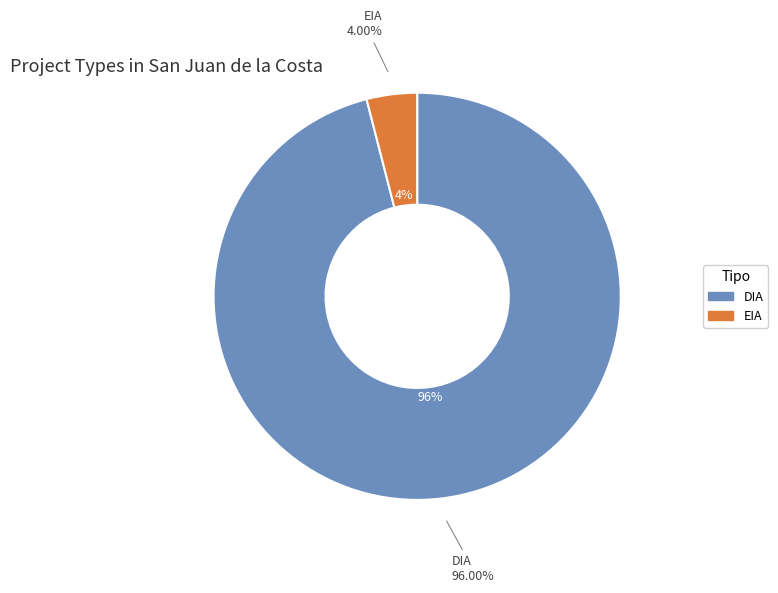

To the nearest percent, what portion does DIA represent?

96%